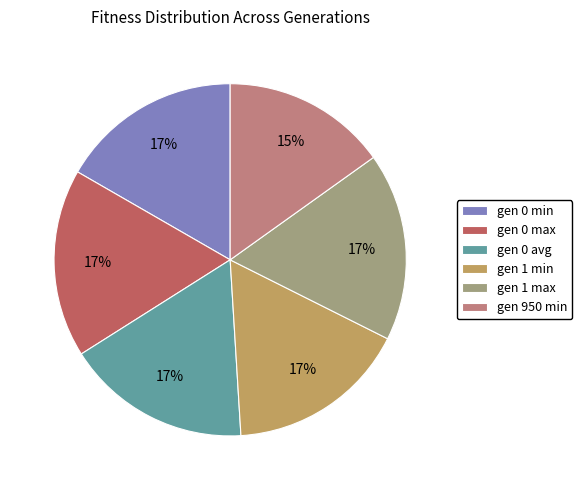

True or false: gen 0 max accounts for 17% of the total.

True